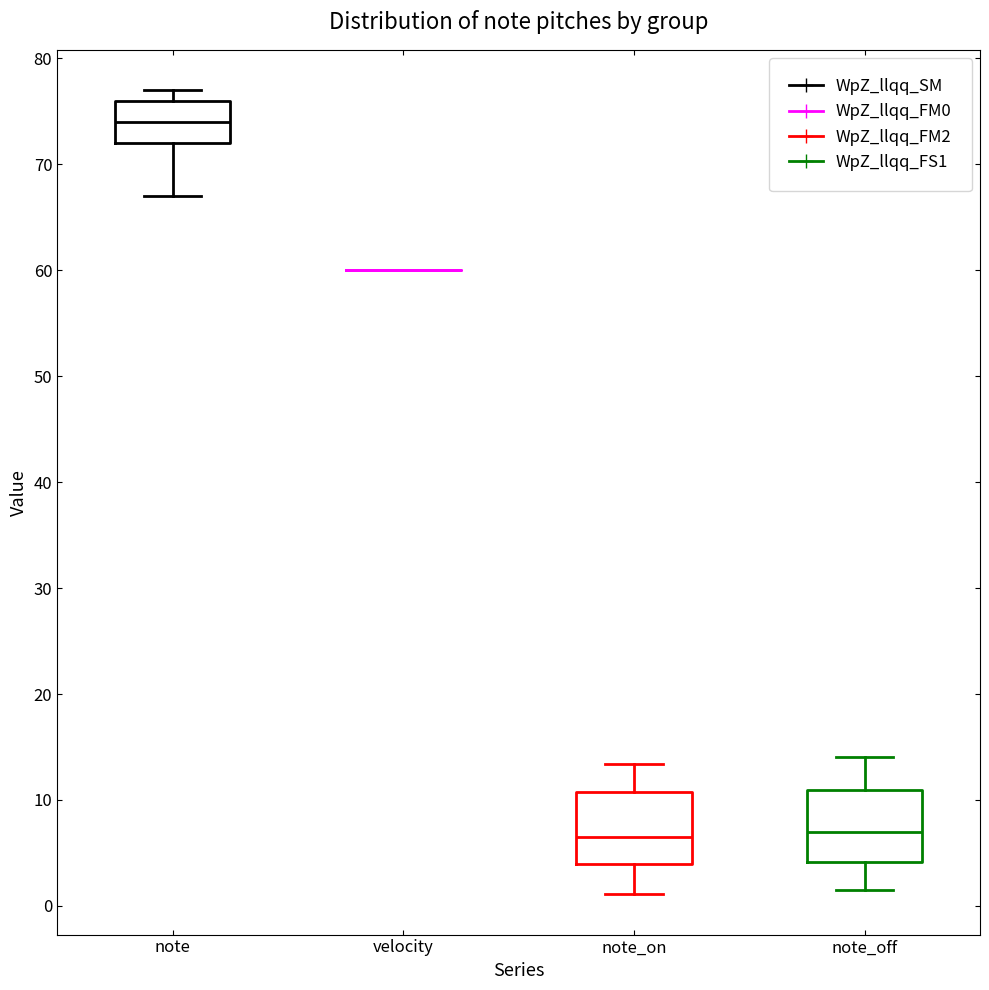

Reading left to right, transcribe this box plot: for each box, give where its median line is, the range the box spans, and where its two whiskers end, as read against the y-axis. The values are not printed on the chart, so give them approximately, as read against the axis.

note: median 74, box 72 to 76, whiskers 67 to 77
velocity: box collapsed to a line at 60, whiskers 60 to 60
note_on: median 7, box 4 to 11, whiskers 1 to 13
note_off: median 7, box 4 to 11, whiskers 2 to 14